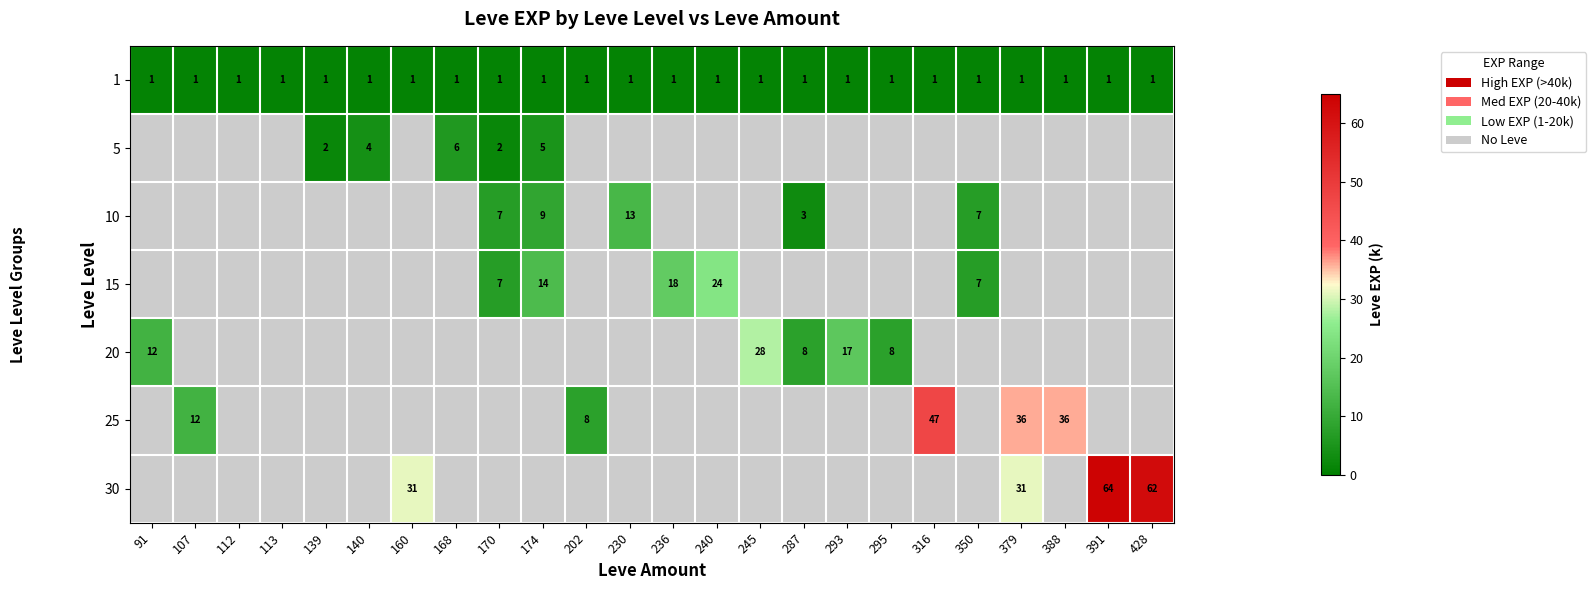

The 5 series shows 1 at 139. True or false?

False